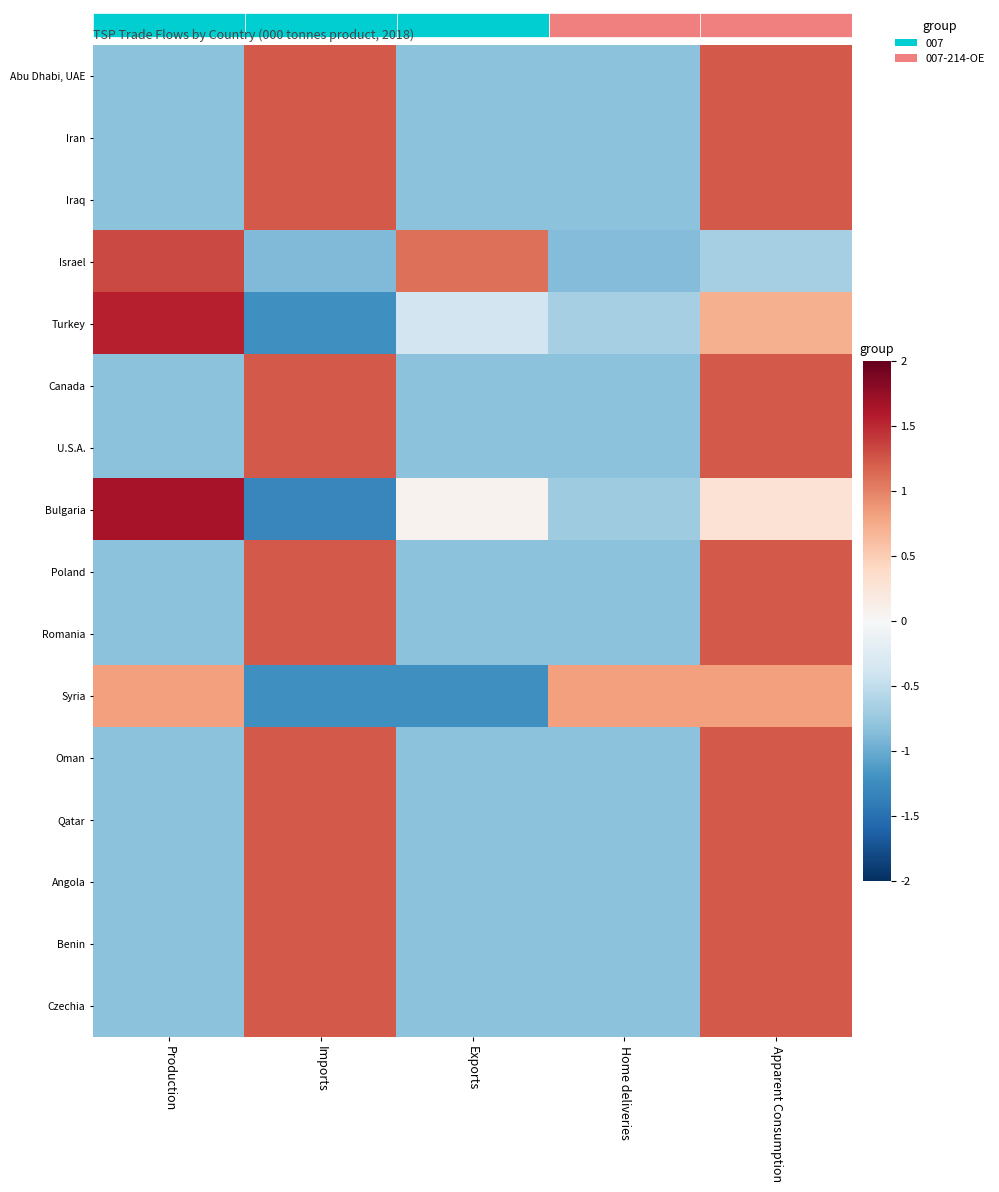

Reading left to right, transcribe all the data shown in this chart.

row_0: -0.8	1.2	-0.8	-0.8	1.2
row_1: -0.8	1.2	-0.8	-0.8	1.2
row_2: -0.8	1.2	-0.8	-0.8	1.2
row_3: 1.3	-0.9	1.1	-0.9	-0.7
row_4: 1.6	-1.2	-0.4	-0.7	0.7
row_5: -0.8	1.2	-0.8	-0.8	1.2
row_6: -0.8	1.2	-0.8	-0.8	1.2
row_7: 1.7	-1.3	0.1	-0.7	0.3
row_8: -0.8	1.2	-0.8	-0.8	1.2
row_9: -0.8	1.2	-0.8	-0.8	1.2
row_10: 0.8	-1.2	-1.2	0.8	0.8
row_11: -0.8	1.2	-0.8	-0.8	1.2
row_12: -0.8	1.2	-0.8	-0.8	1.2
row_13: -0.8	1.2	-0.8	-0.8	1.2
row_14: -0.8	1.2	-0.8	-0.8	1.2
row_15: -0.8	1.2	-0.8	-0.8	1.2